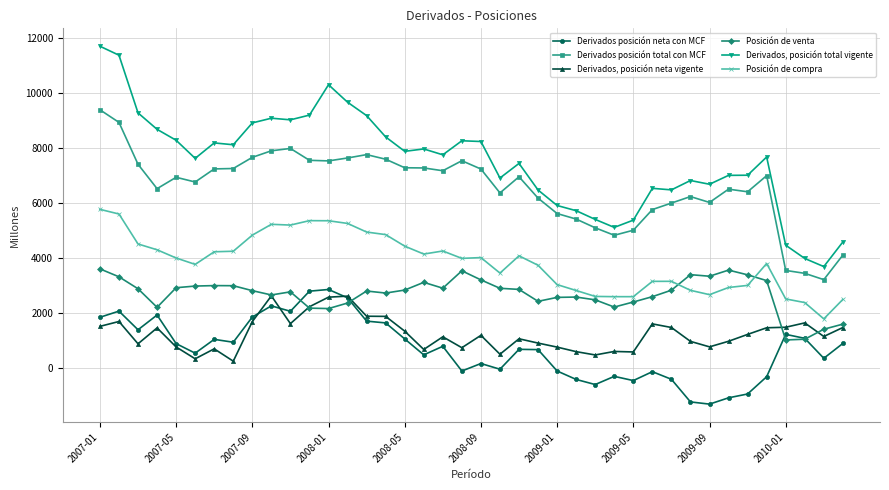

Which series has the largest total across all categories?

Derivados, posición total vigente